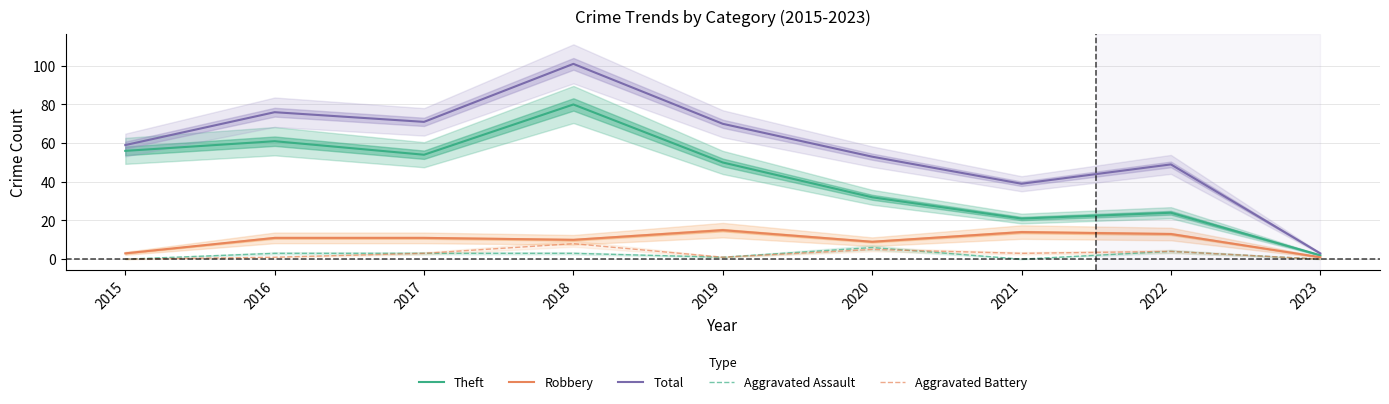

Rank the series by their maximum value, from highest to lowest.

Total, Theft, Robbery, Aggravated Battery, Aggravated Assault